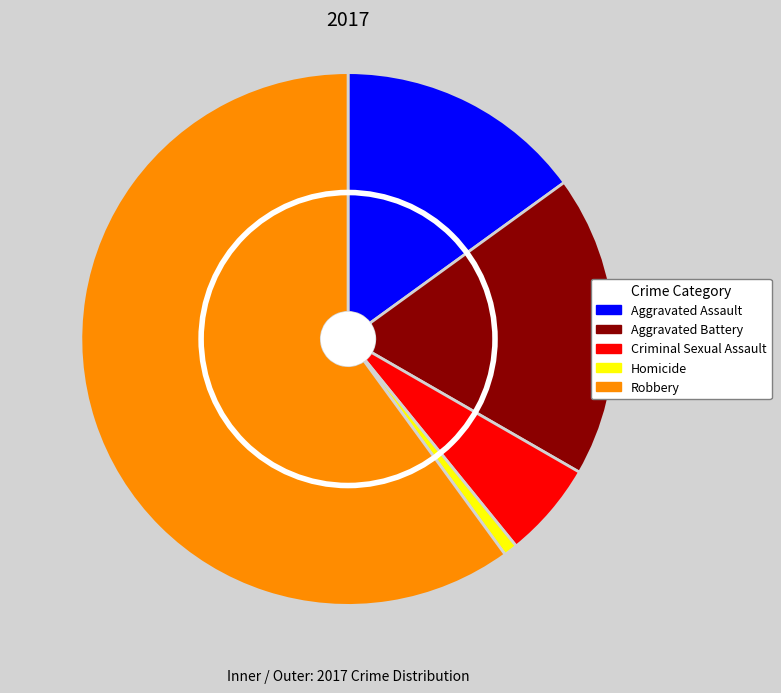

Does Criminal Sexual Assault account for over 50% of the chart?

No